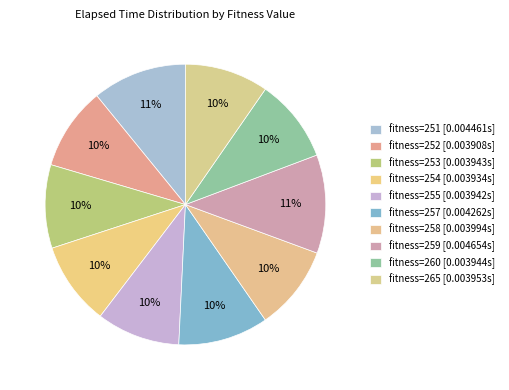

How many segments does this pie chart have?

10